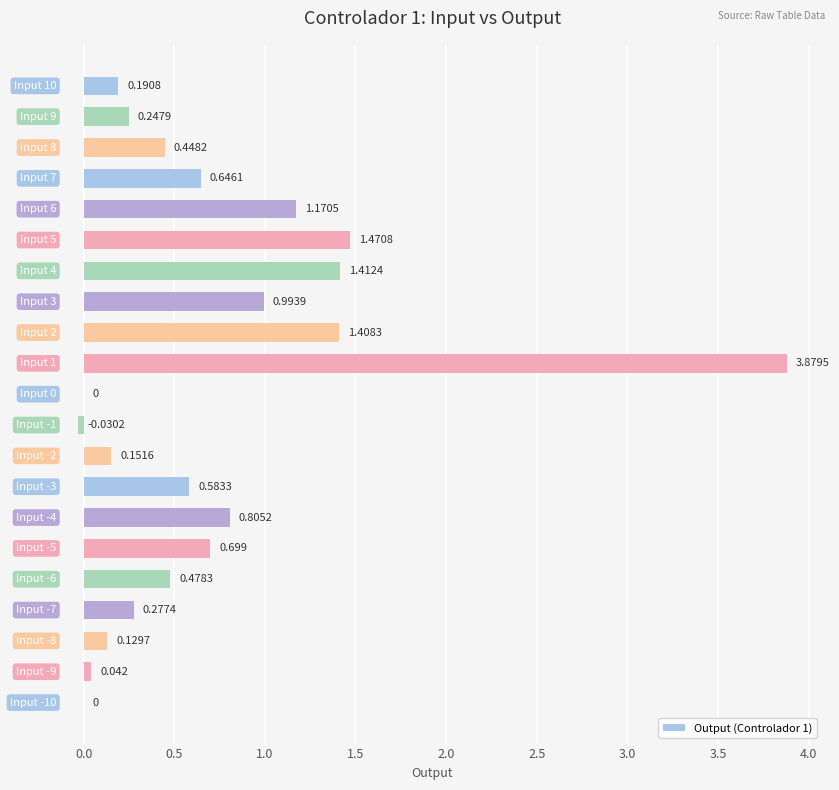

How many series are shown in this chart?

1